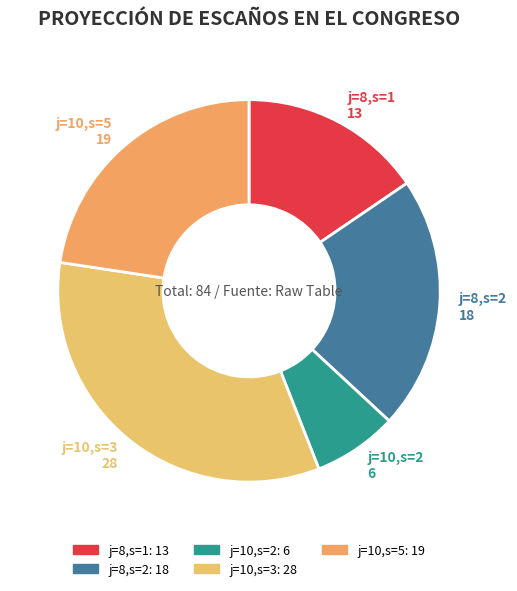

Approximately how many times larger is the value at j=10,s=3 compared to j=8,s=1?

2.2